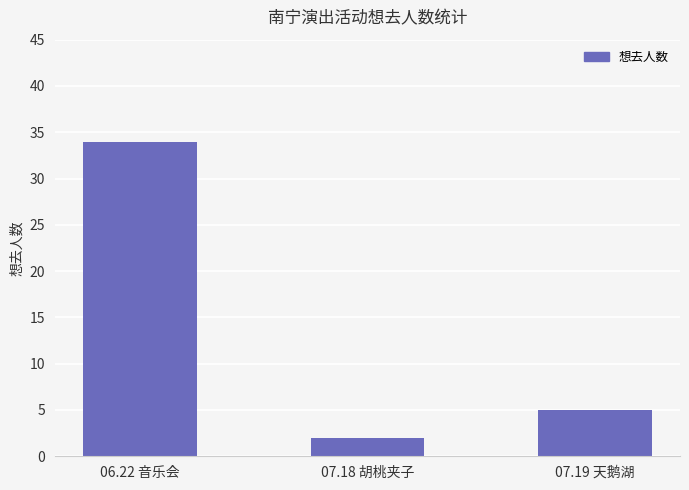

Which has a higher value, 07.18 胡桃夹子 or 06.22 音乐会?

06.22 音乐会